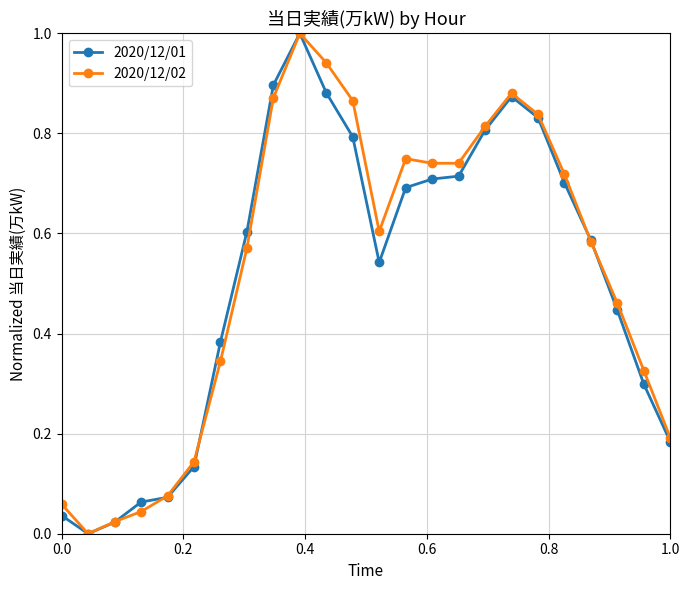

True or false: 2020/12/01 has more than 1 interior local peaks.

True